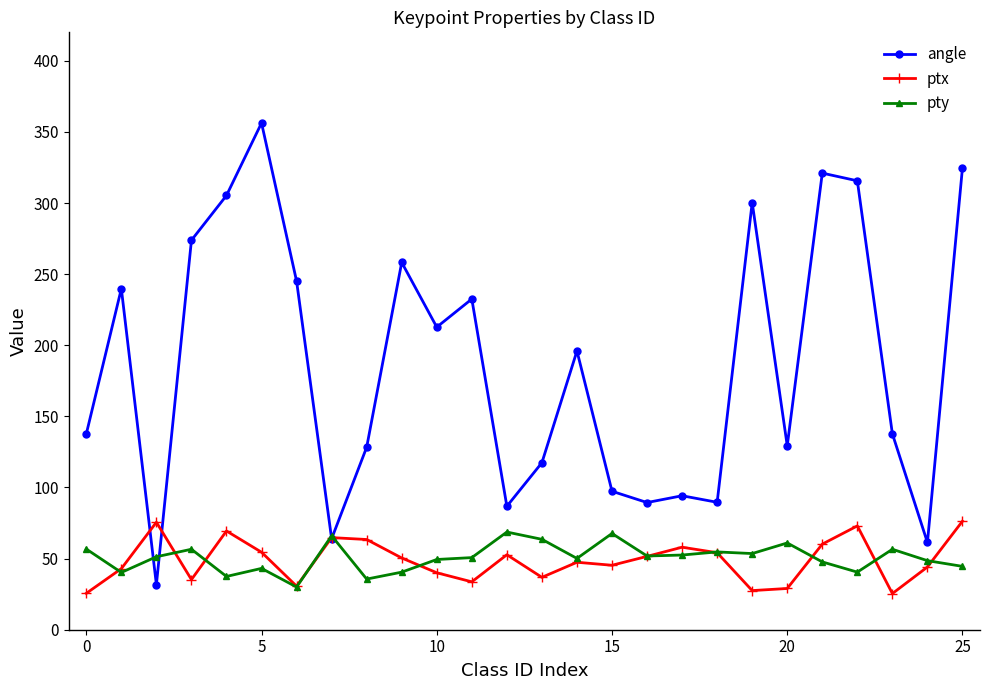

Which series has the largest range (max minus min)?

angle